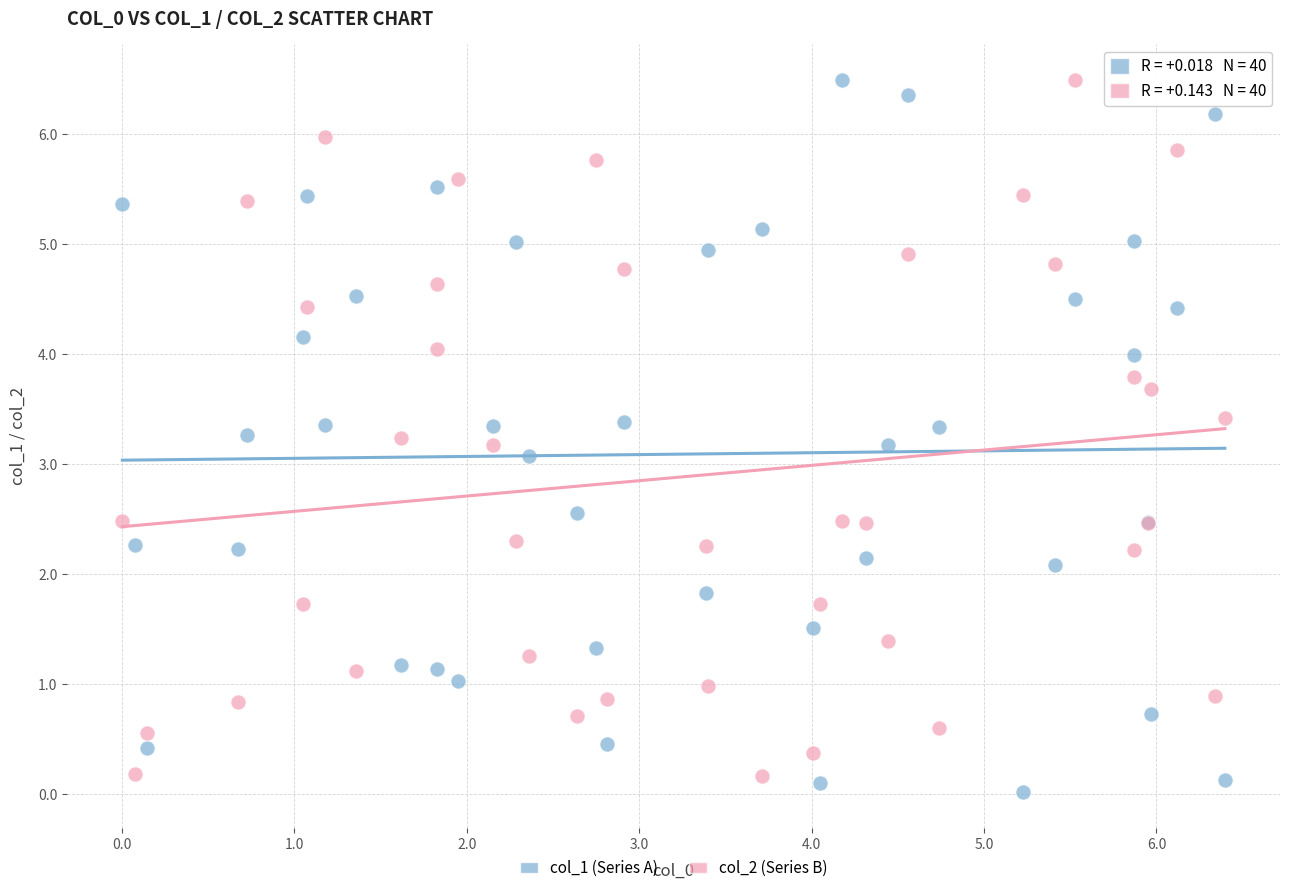

Across all series, what Y value is closest to 3?

3.1